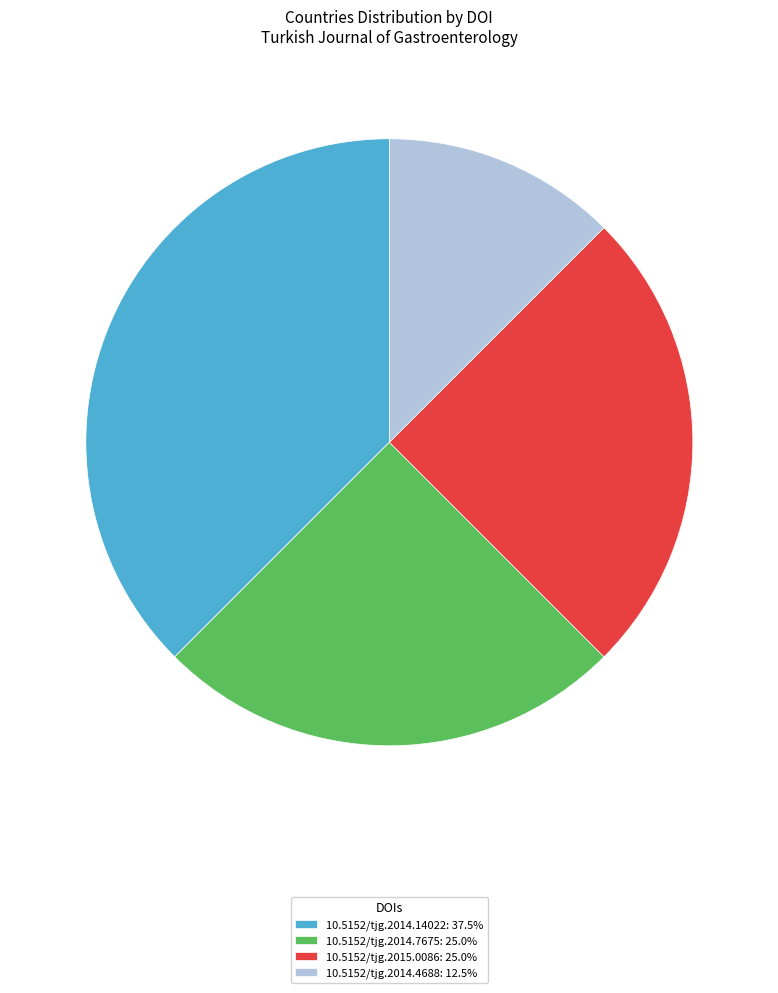

Count the number of slices in the pie.

4